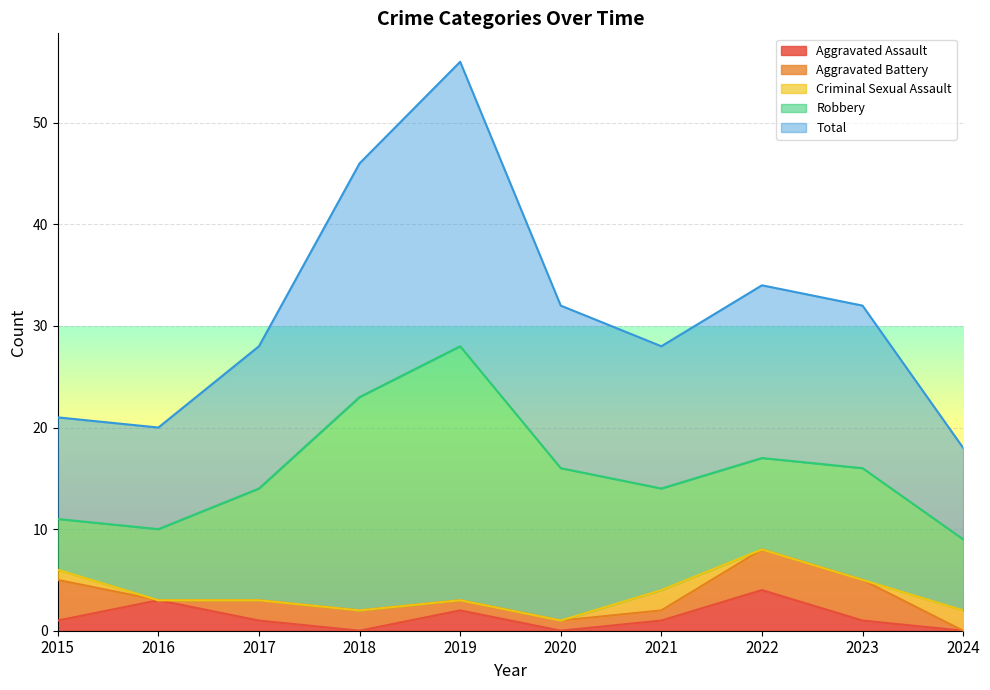

Which series has the largest total across all categories?

Total